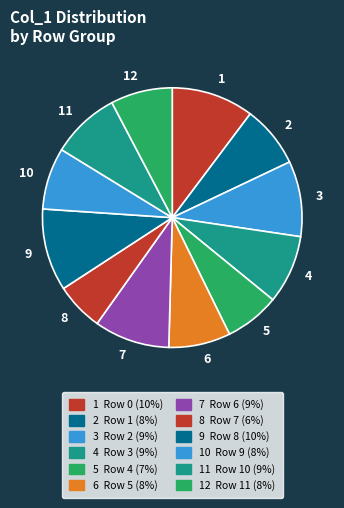

True or false: 2 accounts for 8% of the total.

True